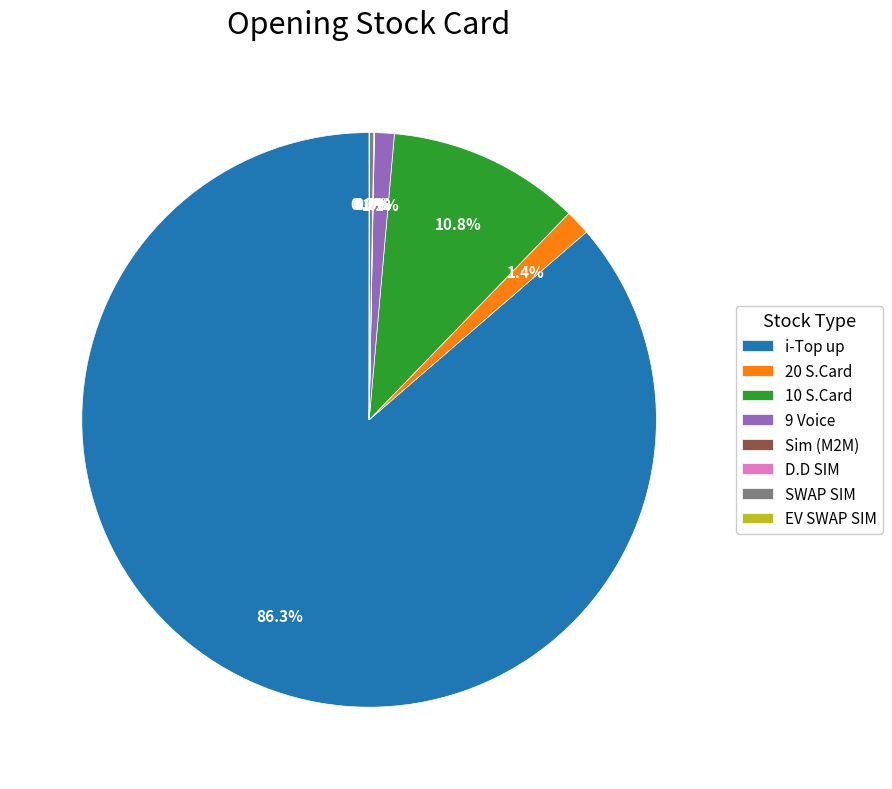

The 9 Voice slice represents 1% of the pie. True or false?

True